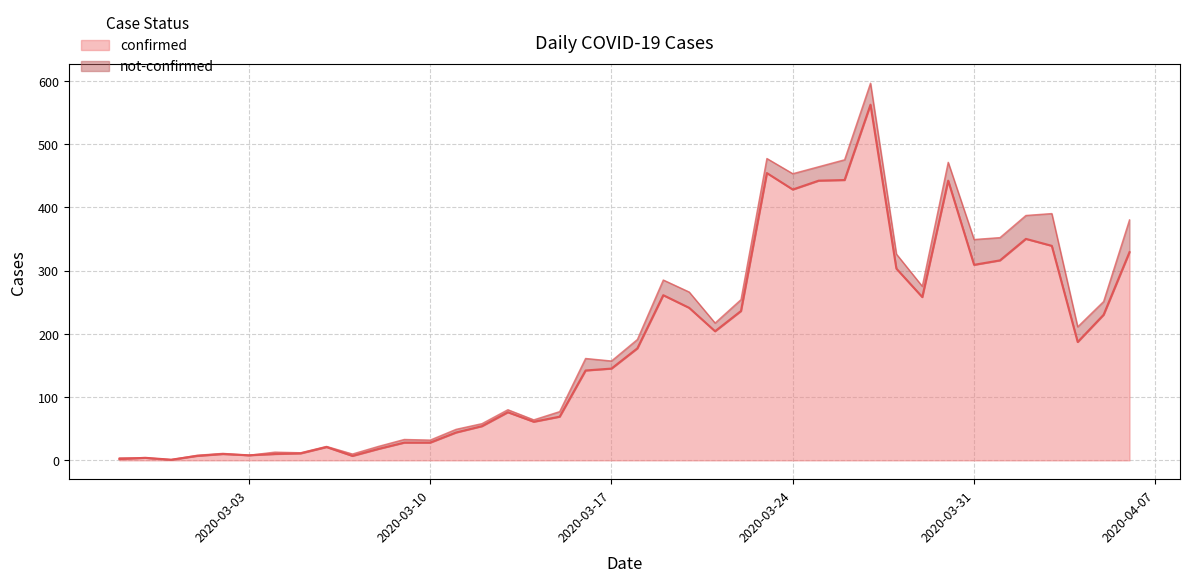

Which category has the lowest value across all series?

2020-02-29